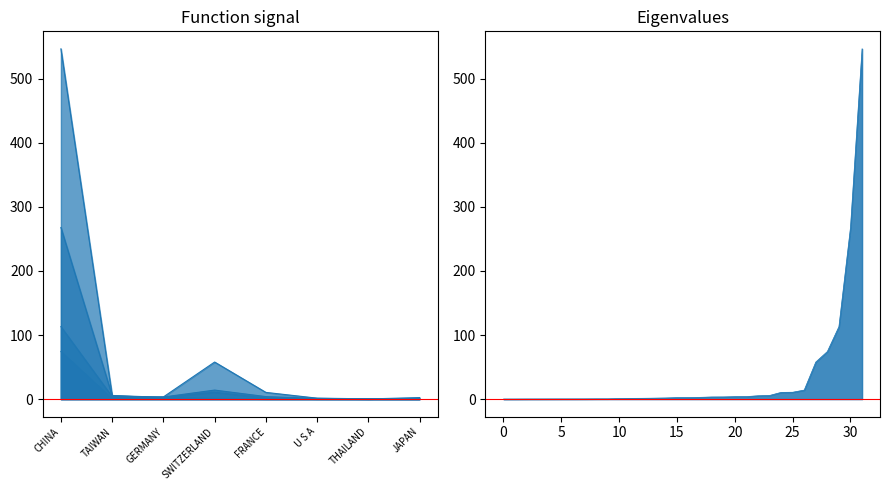

Where does the 201908 series first go above 1?

CHINA